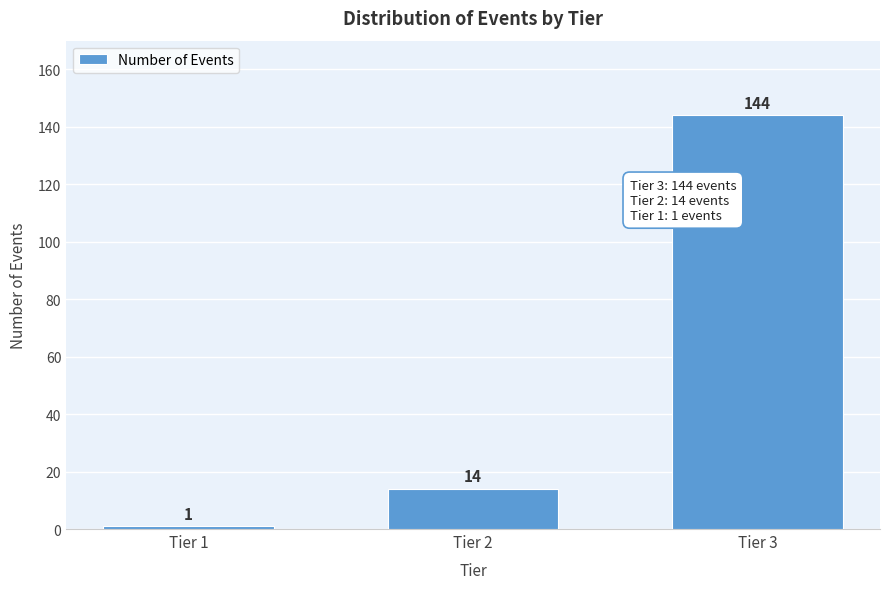

Reading right to left, what are all the values shown in this chart?

144	14	1